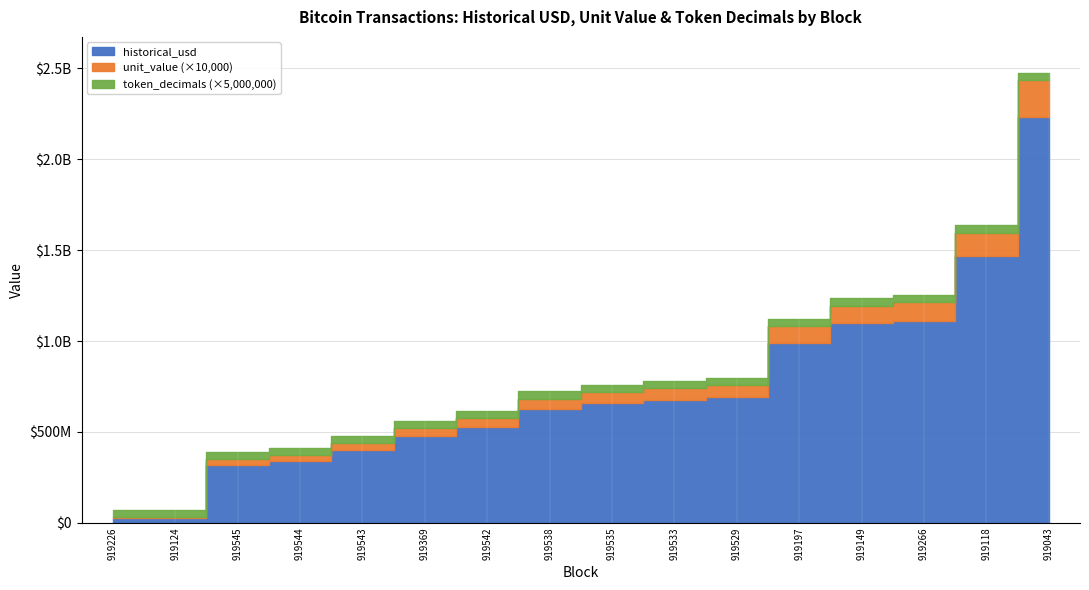

At which category is the sum across all series the highest?

919043